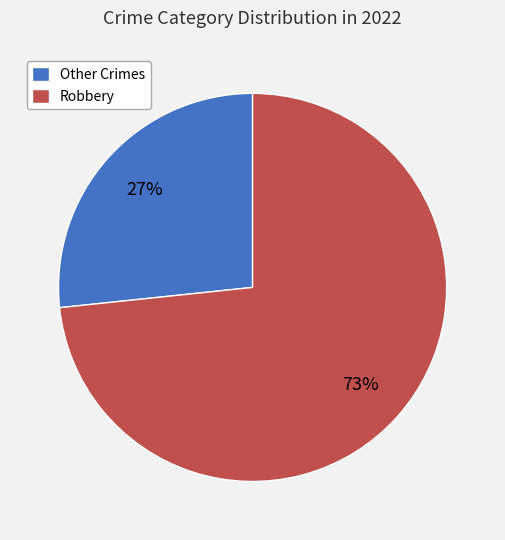

To the nearest percent, what percentage of the pie is Robbery?

73%